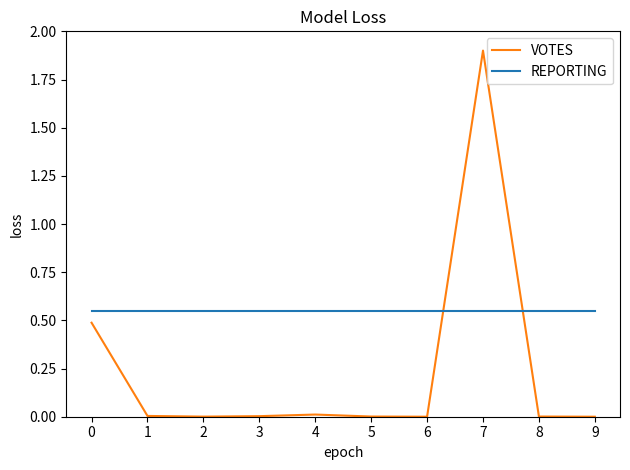

After their last crossing, which series has the higher values: VOTES or REPORTING?

REPORTING